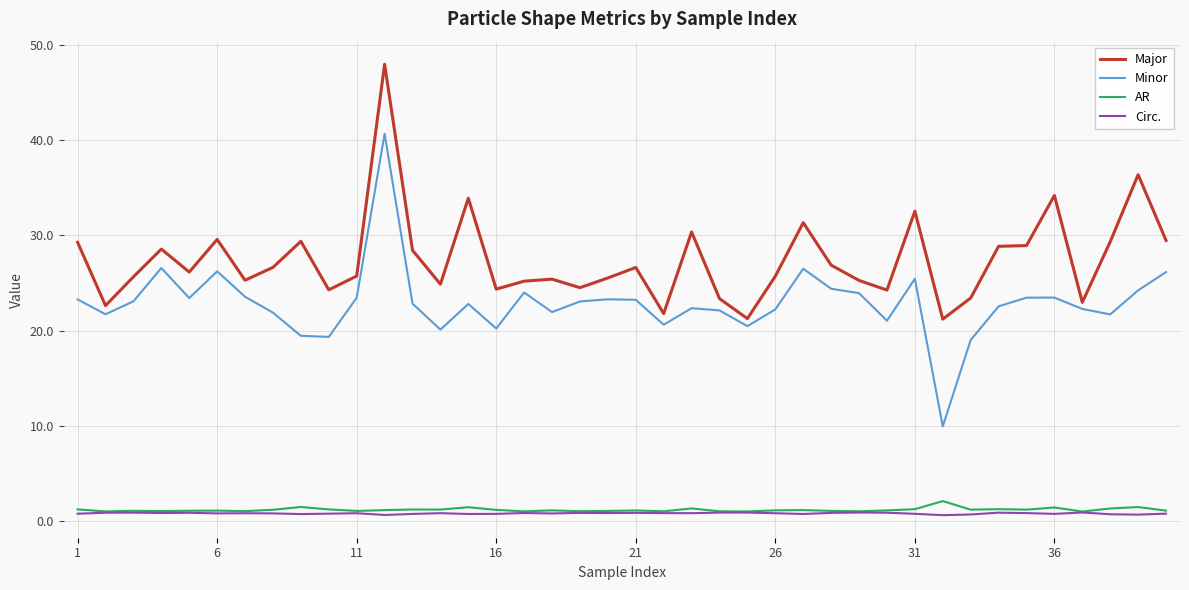

Which series has the largest range (max minus min)?

Minor